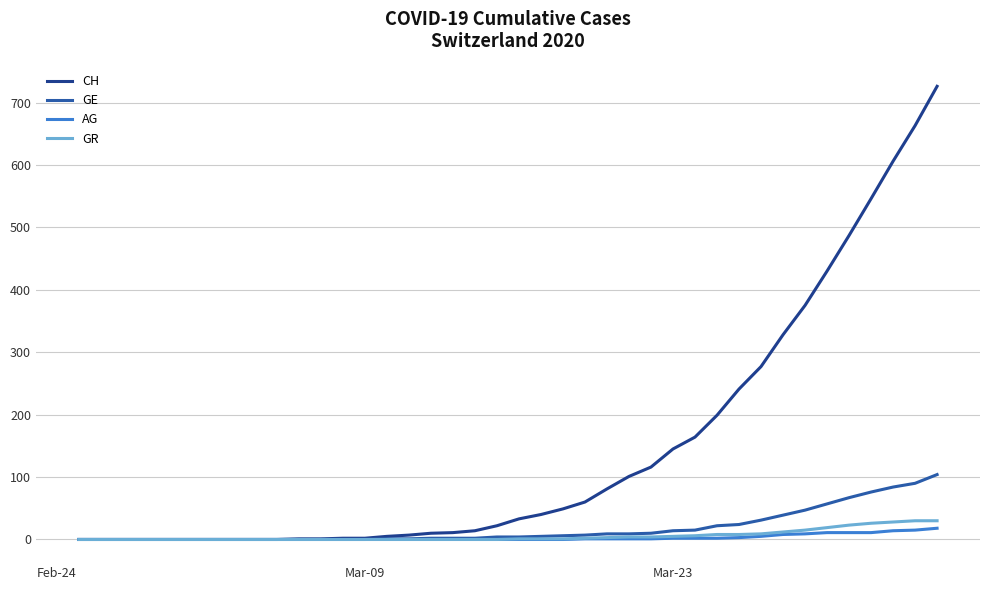

Which series has the largest total across all categories?

CH